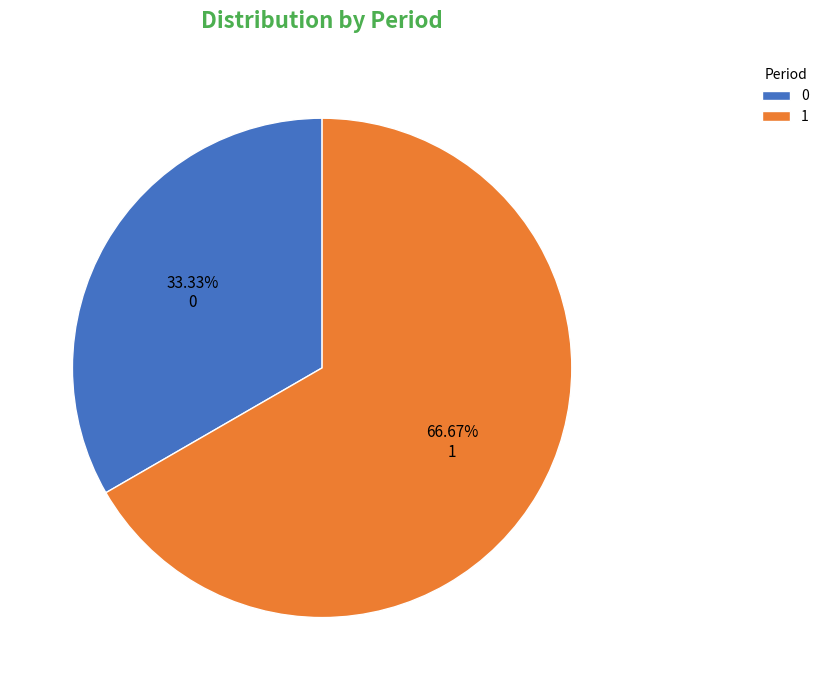

To the nearest percent, what is the combined percentage of 1 and 0?

100%